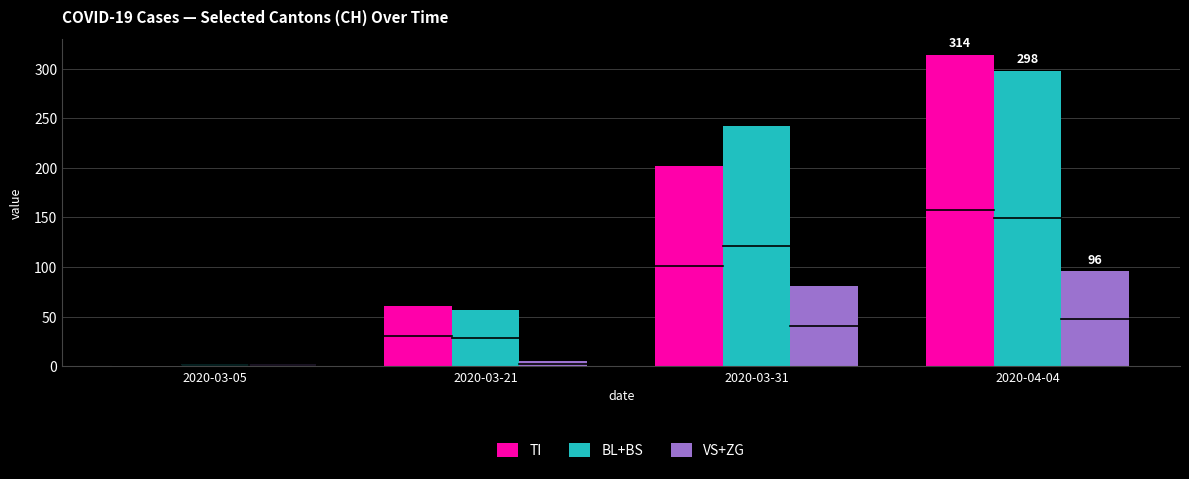

Is it true that TI equals 202 at 2020-03-31?

True